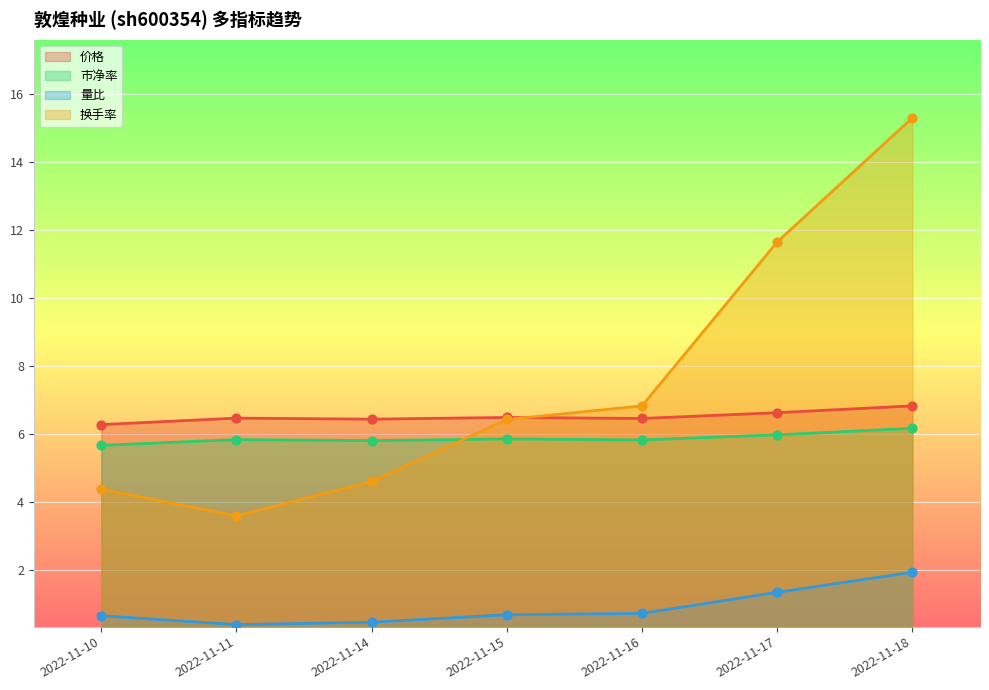

Which series has the largest total across all categories?

换手率